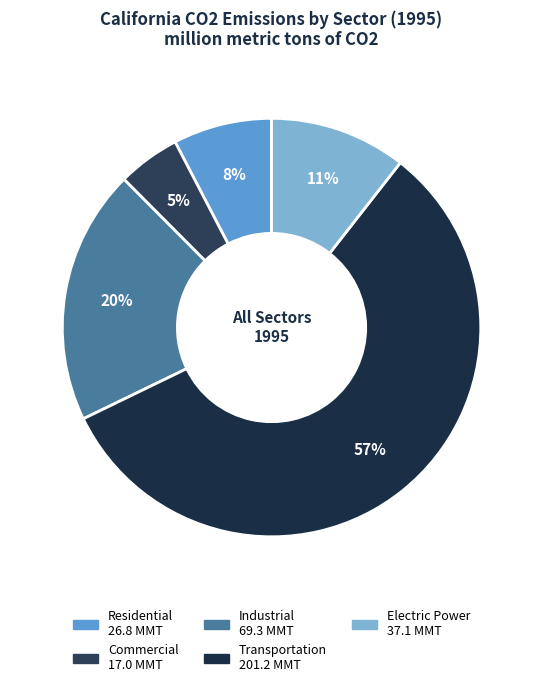

Is there a majority slice in this chart?

Yes